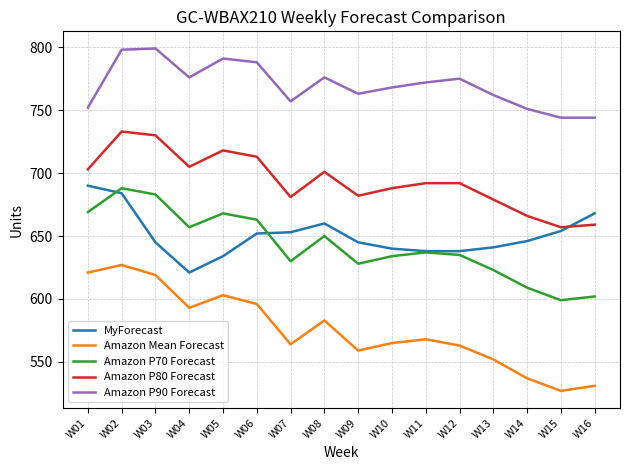

In Amazon P80 Forecast, how many points are lower than both neighbors (excluding endpoints)?

4